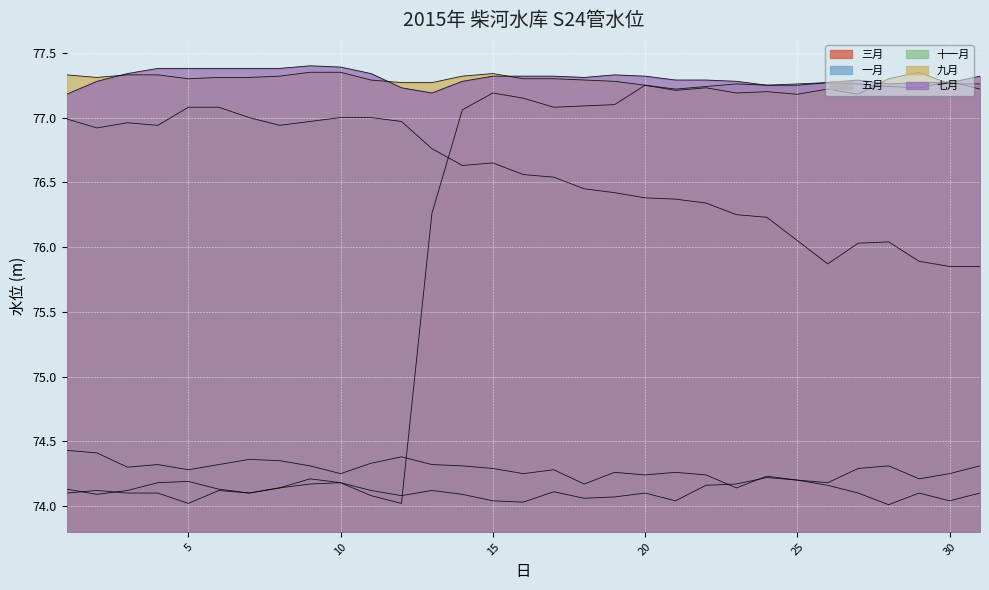

At which category does 九月 reach its first local valley?

2